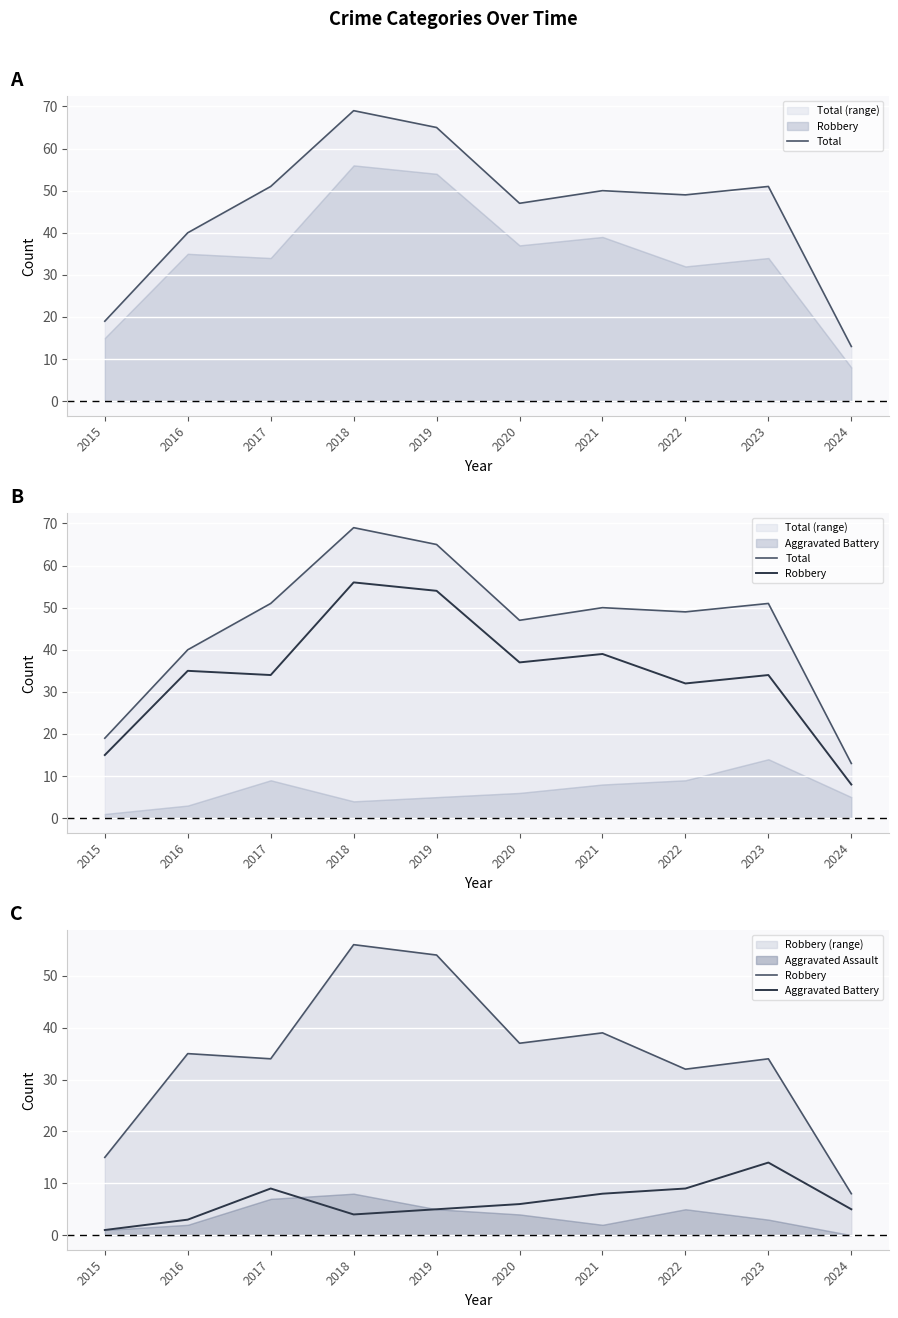

What is the sum of all Total values?

454